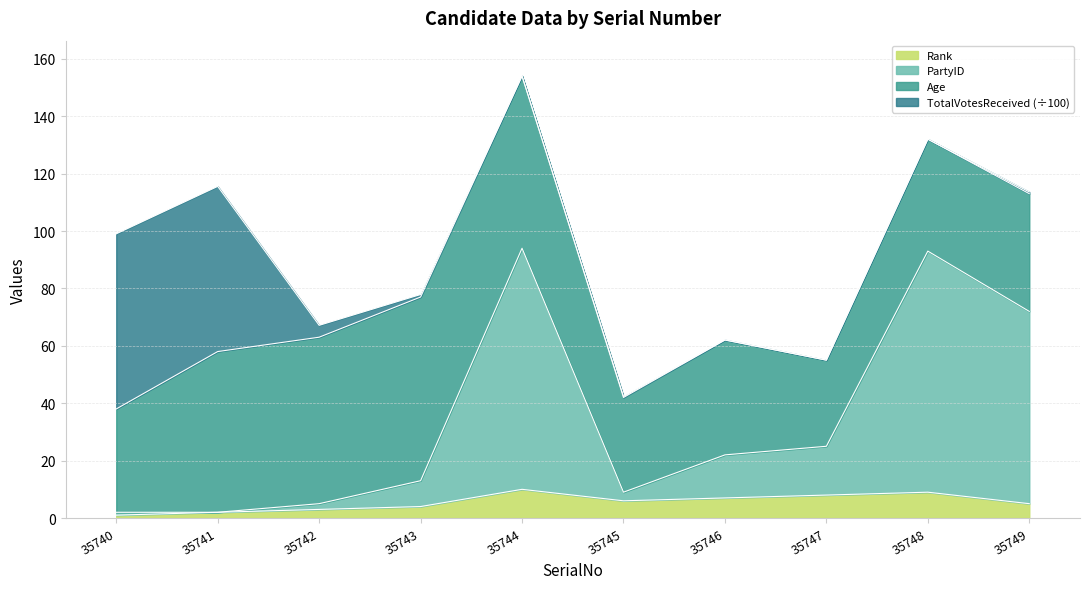

Which category has the highest value in the Rank series?

35744